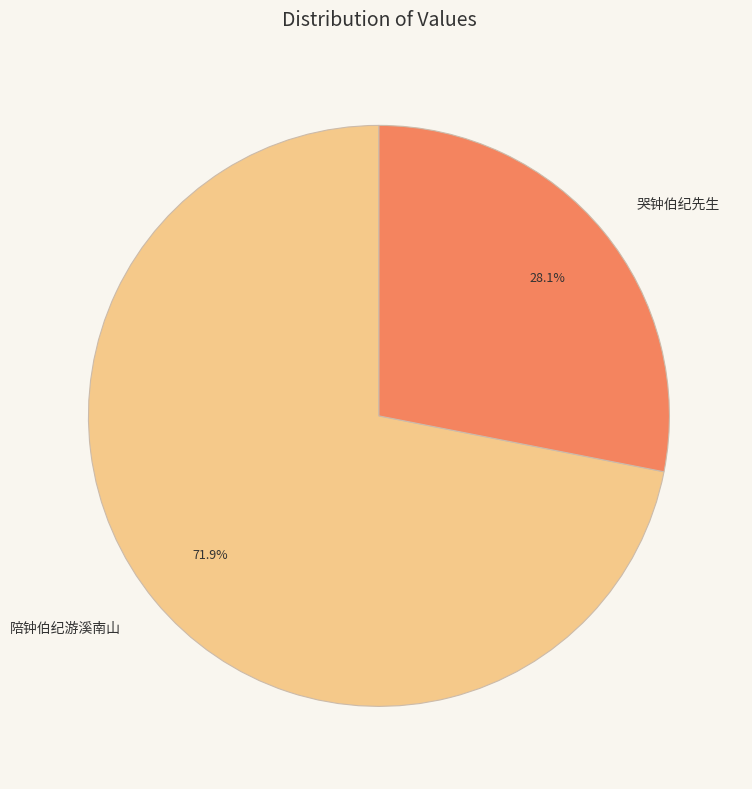

What portion of the pie excludes 哭钟伯纪先生?

71.9%